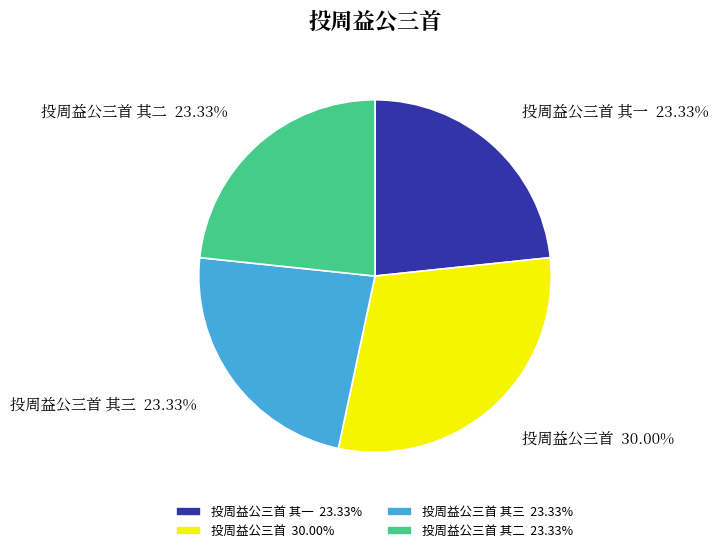

Which category has the biggest portion of the pie?

投周益公三首